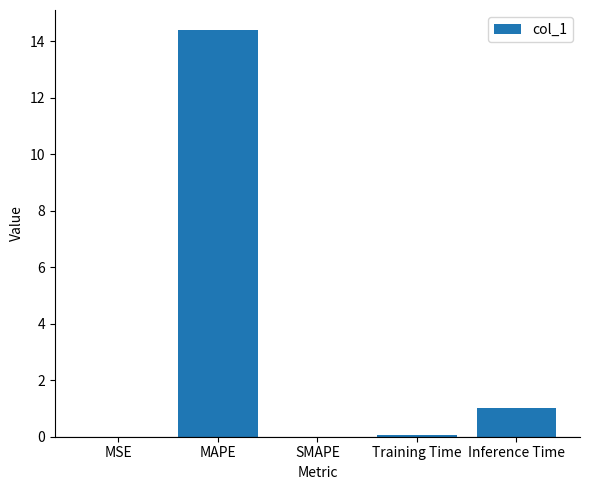

The value at Inference Time is 1.7. True or false?

False